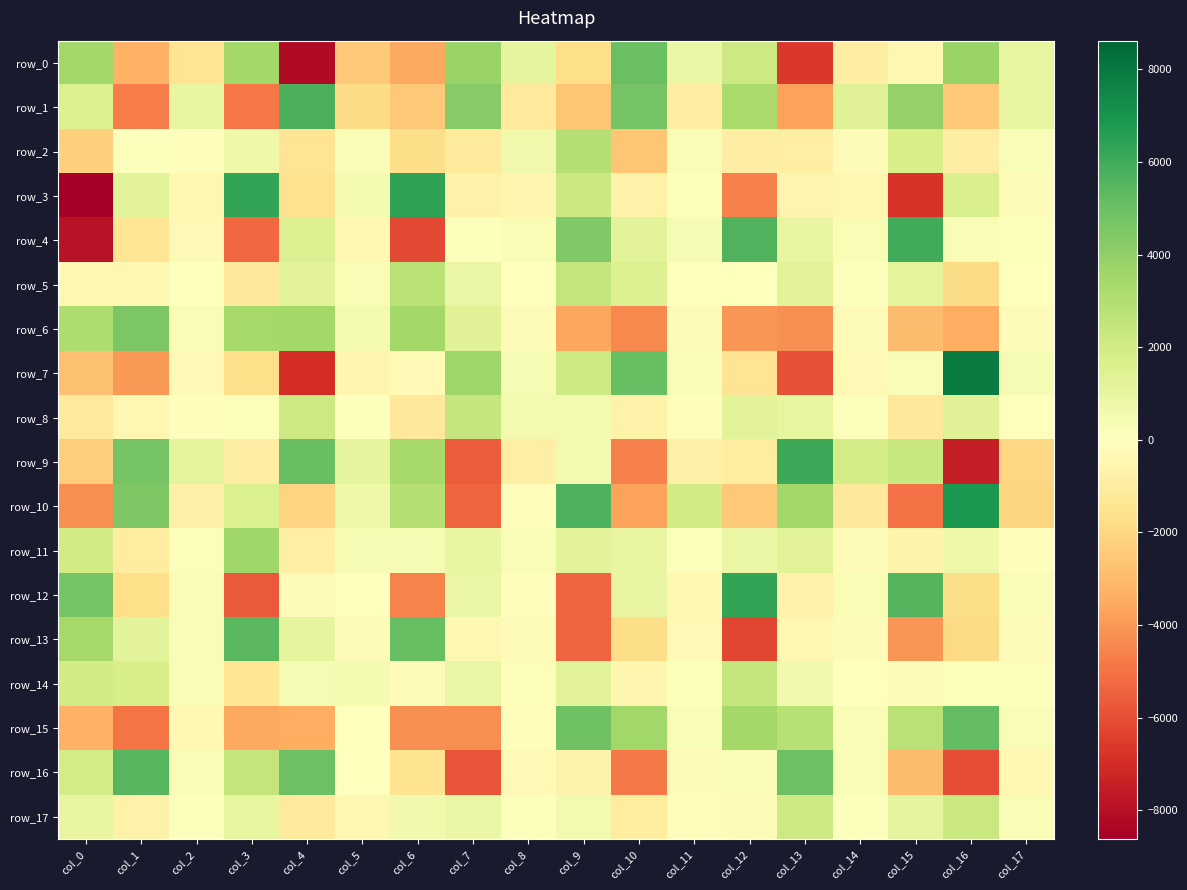

Reading left to right, list all the values displayed in this chart.

row_0: 3555.4	-3279.3	-1444.8	3479.5	-8204.0	-2518.6	-3518.3	3739.6	1081.4	-1705.9	5016.9	837.5	2117.8	-6629.0	-921.4	-447.1	3754.8	1047.3
row_1: 1589.5	-4749.5	977.9	-4872.0	5734.1	-1838.7	-2505.2	4271.4	-1128.1	-2588.9	4716.1	-971.8	3261.1	-3745.7	1405.1	3886.1	-2548.5	1028.9
row_2: -2231.2	103.2	-76.2	708.6	-1470.2	247.7	-1755.0	-1089.8	646.9	2899.9	-2578.5	309.4	-915.5	-843.3	-257.8	1813.3	-935.2	221.8
row_3: -8617.6	1222.5	-409.0	6322.0	-1576.4	432.8	6365.6	-684.5	-471.4	2165.0	-682.4	106.7	-4638.1	-542.4	-414.7	-6774.3	1681.6	-241.7
row_4: -7915.8	-1397.1	-303.2	-5313.4	1525.0	-373.0	-6191.3	68.5	306.2	4414.8	1244.1	345.3	5593.5	979.9	295.8	5980.2	319.3	90.5
row_5: -449.3	-418.6	14.1	-1184.8	1264.7	283.5	2820.8	906.3	20.2	2485.9	1509.8	-7.2	46.9	1285.0	82.5	1157.5	-1837.5	50.5
row_6: 3132.5	4572.7	290.0	3405.2	3482.4	446.1	3462.2	1408.2	-163.5	-3623.7	-4431.4	-221.2	-4079.1	-4187.1	-212.2	-2903.8	-3407.3	-147.3
row_7: -2811.8	-4009.0	-290.6	-1746.4	-6955.4	-527.8	-293.6	3580.1	390.6	2106.7	5081.5	327.0	-1470.8	-5908.5	-315.6	260.8	7811.7	341.2
row_8: -1106.8	-462.6	-92.7	178.9	2121.6	96.1	-1195.4	2388.1	508.2	510.9	-713.4	-96.8	1235.7	1068.5	122.9	-1189.3	1360.7	18.2
row_9: -2347.0	4779.1	1187.0	-876.0	5073.9	1126.9	3379.6	-5590.0	-828.6	483.7	-4638.6	-771.3	-1034.0	6124.4	1849.9	2305.2	-7525.9	-2016.4
row_10: -4259.8	4446.6	-746.5	1562.9	-2101.9	681.9	2912.8	-5418.2	-95.9	5658.1	-3741.8	1990.6	-2508.0	3515.5	-1250.4	-5018.4	6858.5	-2048.0
row_11: 1952.6	-1065.9	185.8	3576.0	-841.9	348.0	378.4	994.9	230.4	1235.0	998.4	104.9	878.5	1297.7	-213.8	-671.9	709.9	-99.9
row_12: 4729.2	-1698.5	254.5	-5694.0	-241.5	-47.3	-4562.0	822.5	-86.8	-5332.5	974.2	-361.8	6276.5	-712.9	319.1	5579.9	-1787.5	249.3
row_13: 3397.4	1263.8	217.8	5413.8	1128.3	-200.7	5068.8	-376.2	-181.3	-5393.9	-1772.6	-302.2	-6226.9	-422.4	-183.2	-4096.0	-1918.9	-263.6
row_14: 1993.3	1750.9	225.9	-1348.7	382.9	439.6	-231.1	942.1	165.8	1249.0	-502.3	71.6	2391.4	635.7	13.2	-168.9	177.8	95.5
row_15: -3253.4	-4954.7	-398.5	-3549.7	-3380.0	-25.2	-4206.0	-4242.7	-96.4	4859.9	3521.8	313.3	3434.7	2849.9	323.0	2788.5	5238.4	205.0
row_16: 1823.2	5492.2	214.6	2434.9	4918.3	4.4	-1537.3	-5821.0	-319.1	-645.8	-4806.7	-262.8	202.8	4936.3	317.0	-2929.8	-5996.2	-347.5
row_17: 998.5	-680.1	96.4	1063.3	-1097.1	-459.6	584.7	878.4	78.4	474.6	-1031.5	-72.6	-244.8	2149.8	76.5	1097.8	2235.5	287.6